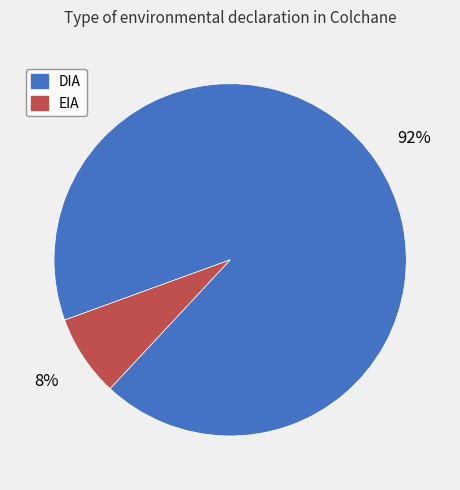

The EIA slice represents 20% of the pie. True or false?

False